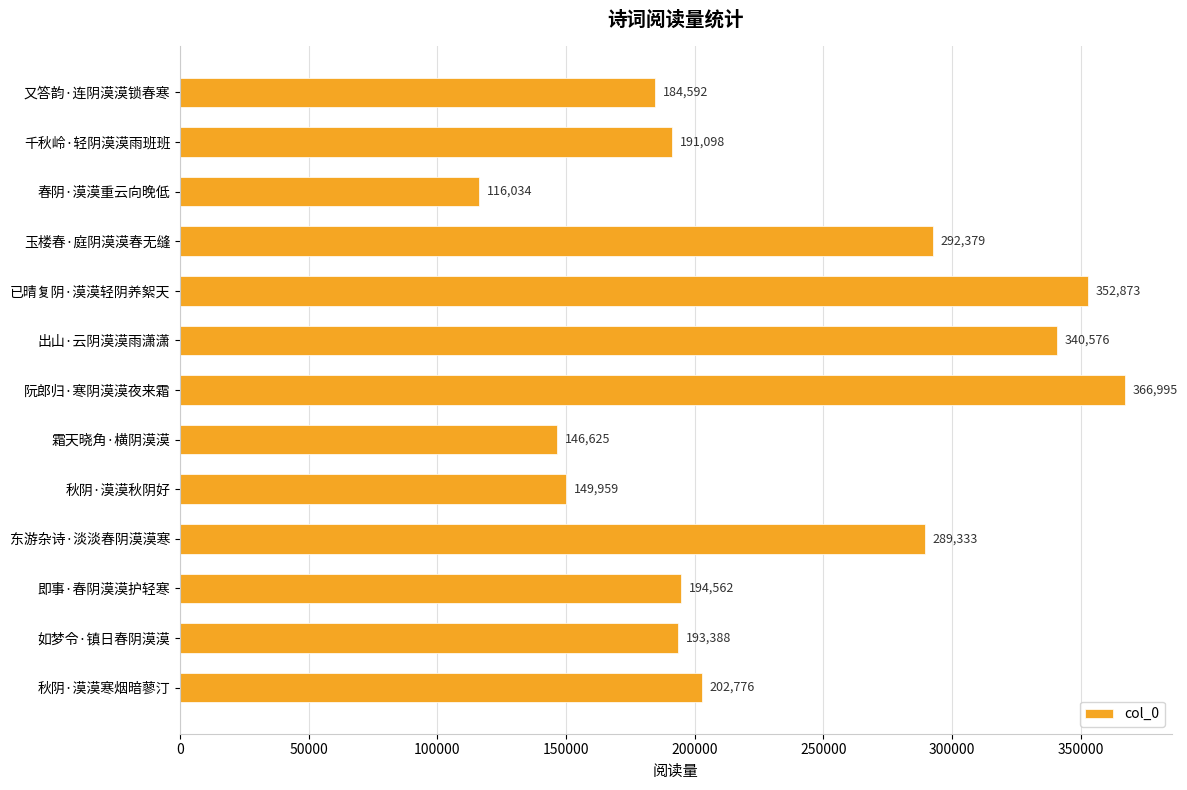

Which category has the highest value across all series?

阮郎归·寒阴漠漠夜来霜